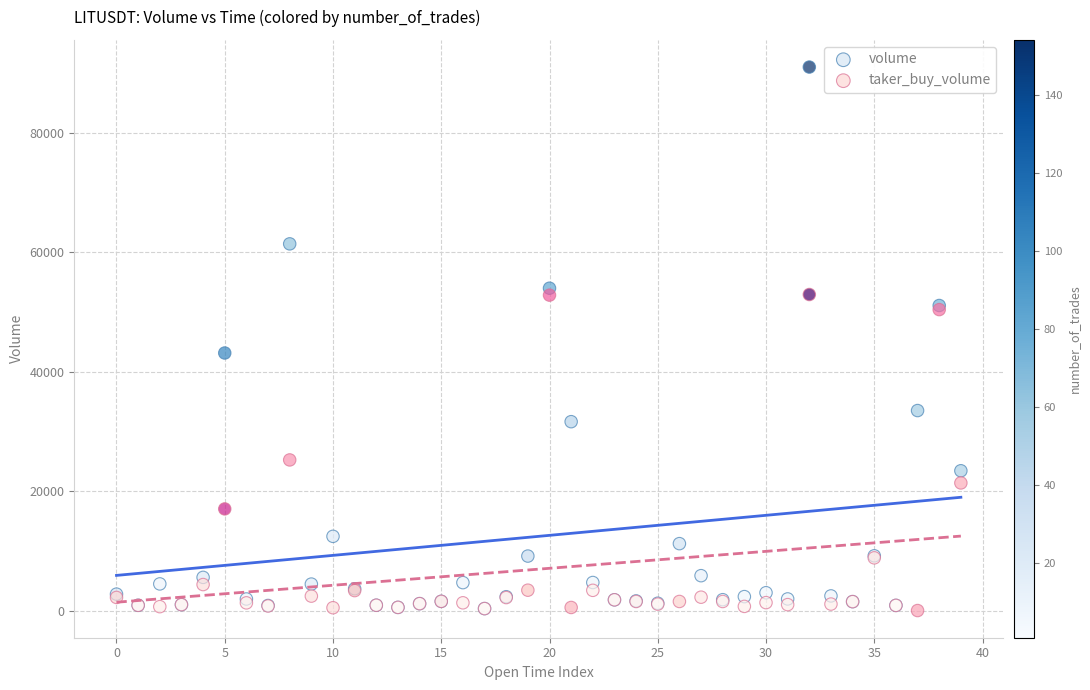

In the taker_buy_volume series, what Y value is closest to 26459?

25221.7